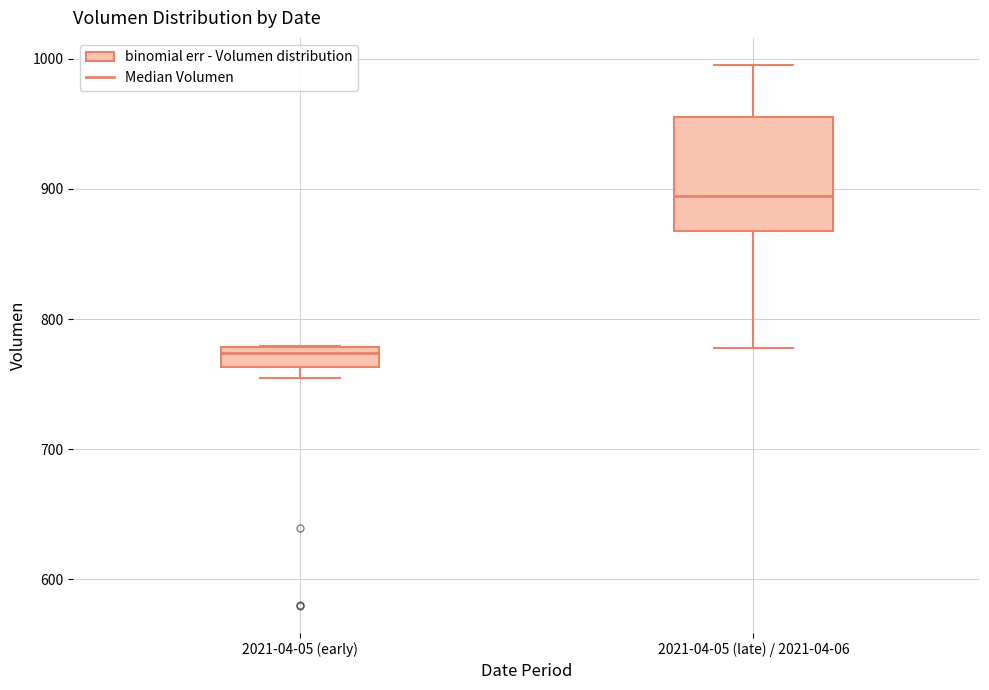

Reading left to right, read every box against the y-axis: the position of its median line, the range the box covers, and the ends of its whiskers. The values are not printed on the chart, so give them approximately, as read against the axis.

2021-04-05 (early): median 770, box 760 to 780, whiskers 750 to 780
2021-04-05 (late) / 2021-04-06: median 890, box 870 to 960, whiskers 780 to 1000